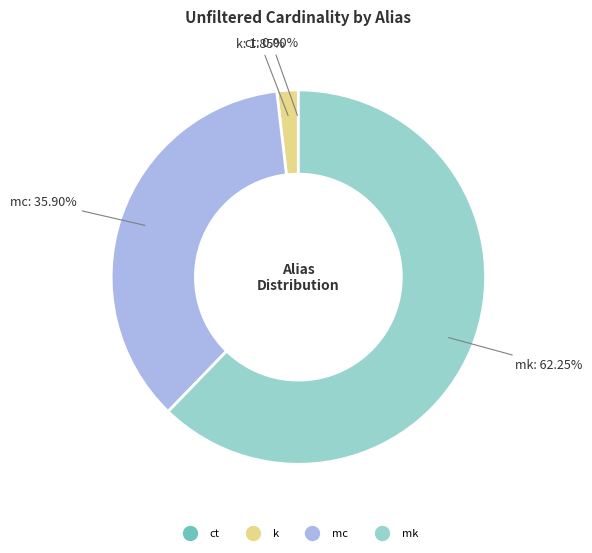

Which category has the biggest portion of the pie?

mk